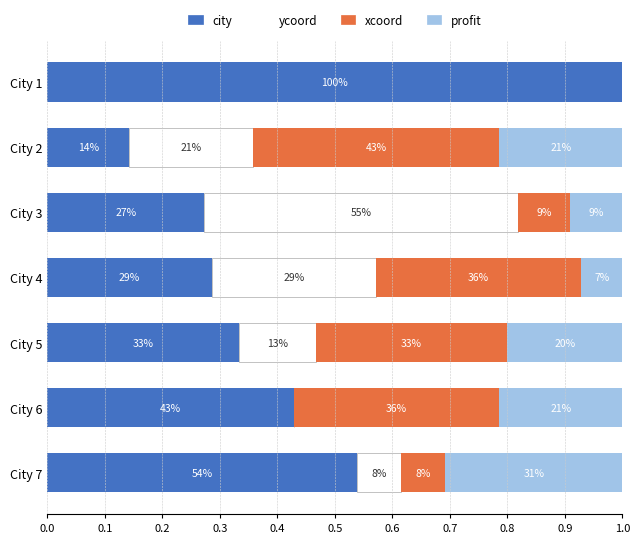

What is the difference between the maximum and second lowest values in the xcoord series?

0.4